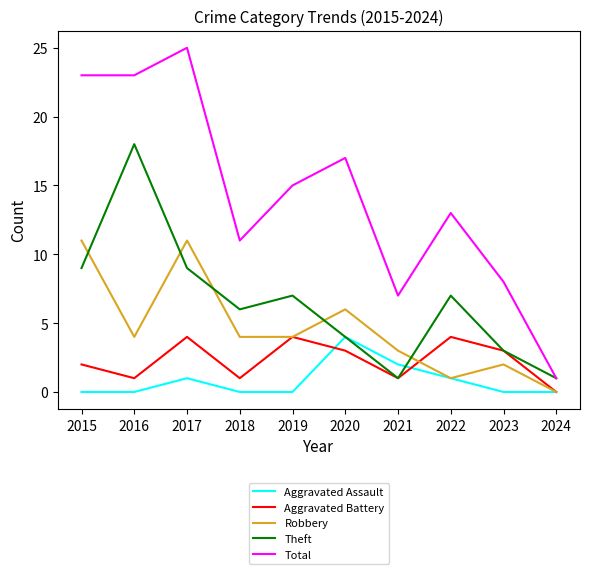

True or false: Total and Aggravated Assault intersect in this chart.

False